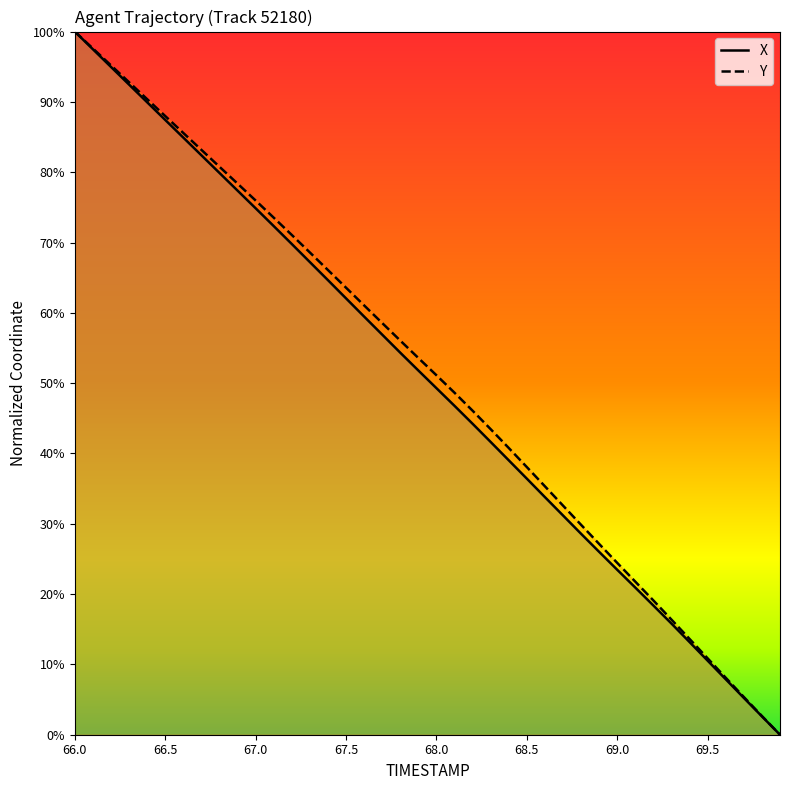

Which series changed the most between 67.5 and 68.0?

X